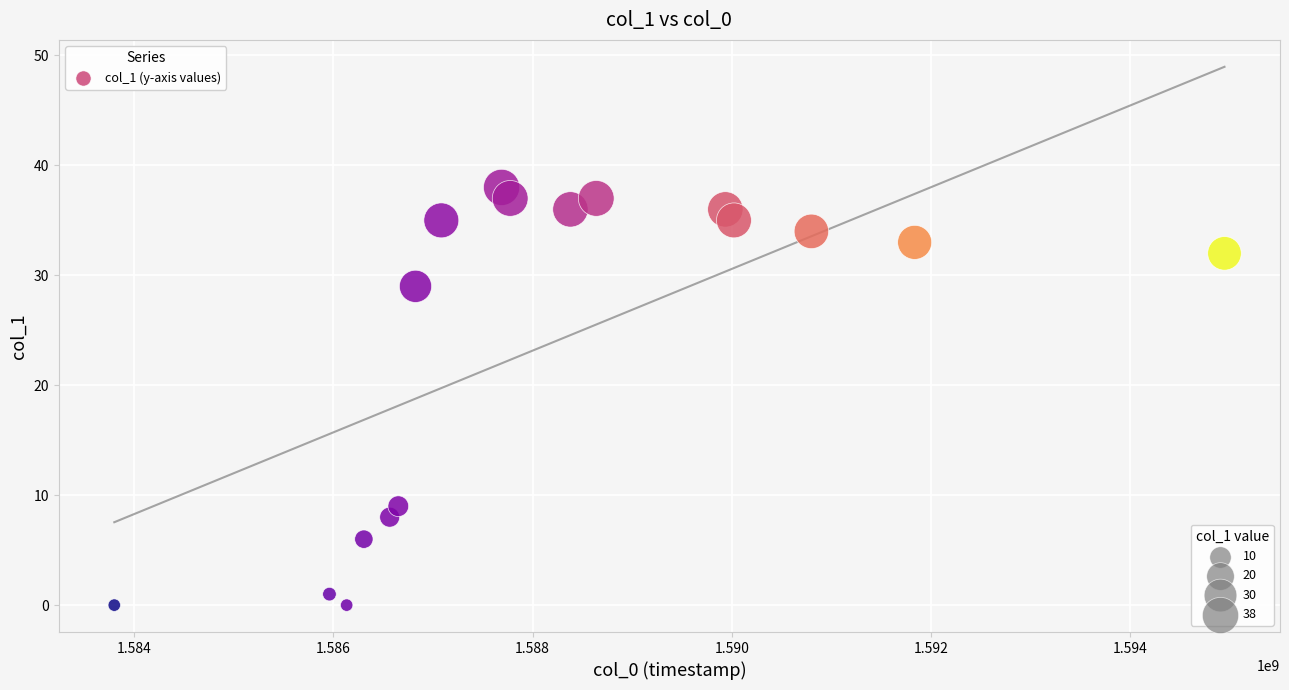

What is the range of X values (max minus min)?

11145571